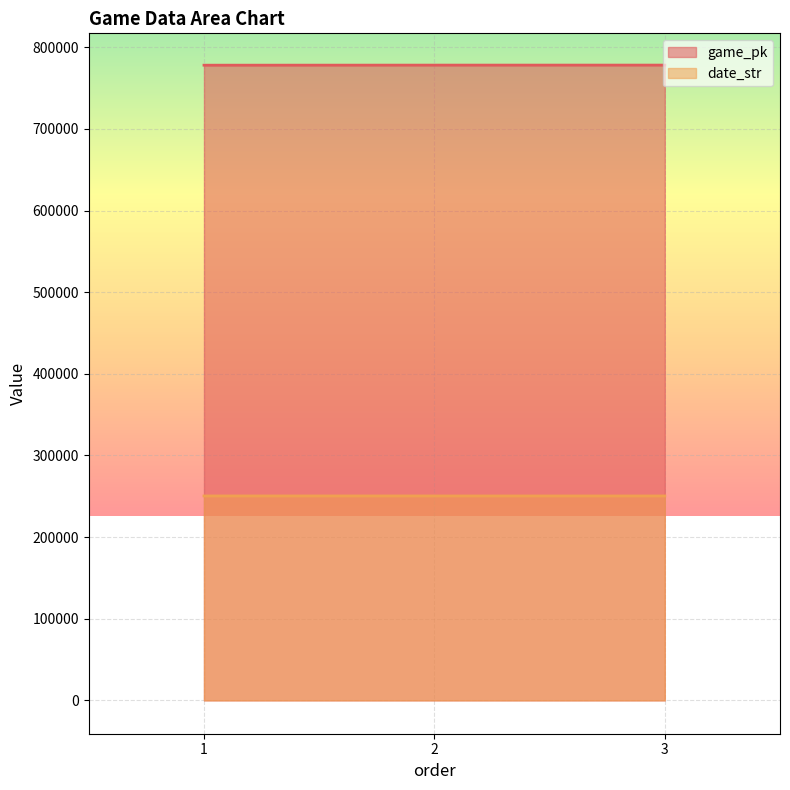

How many lines are shown in the chart?

2